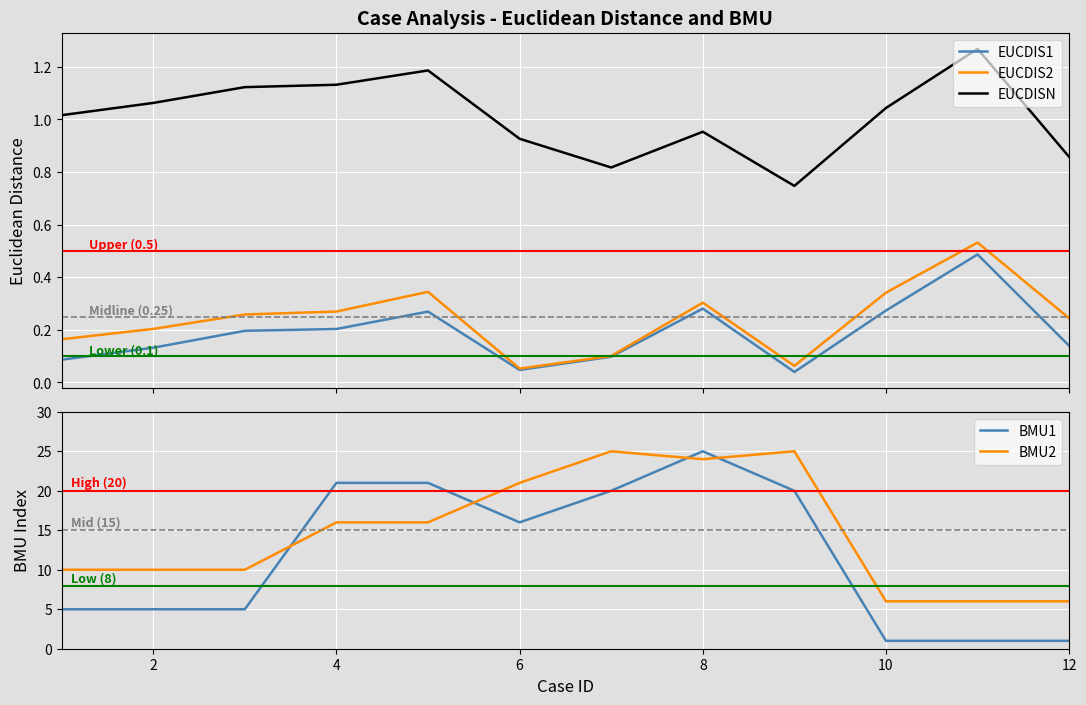

True or false: EUCDISN and EUCDIS1 intersect in this chart.

False